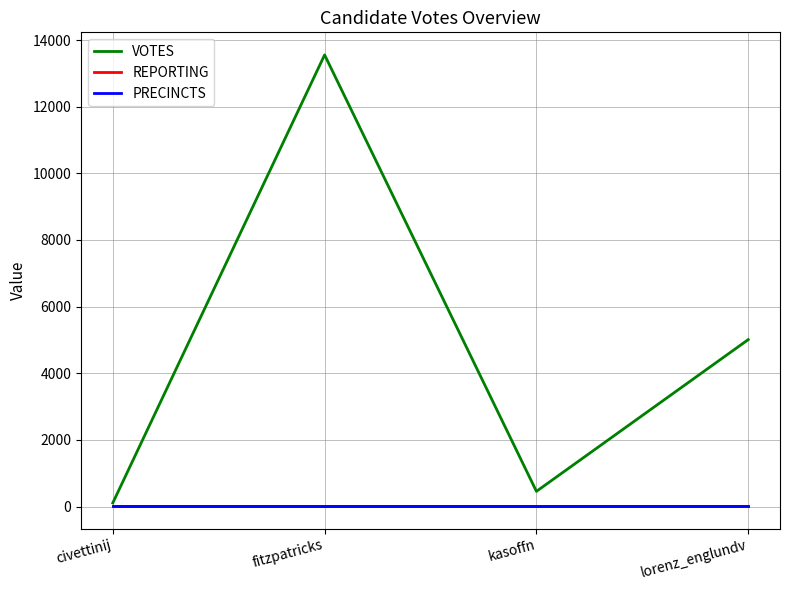

Rank the series at lorenz_englundv from highest to lowest value.

VOTES, REPORTING, PRECINCTS